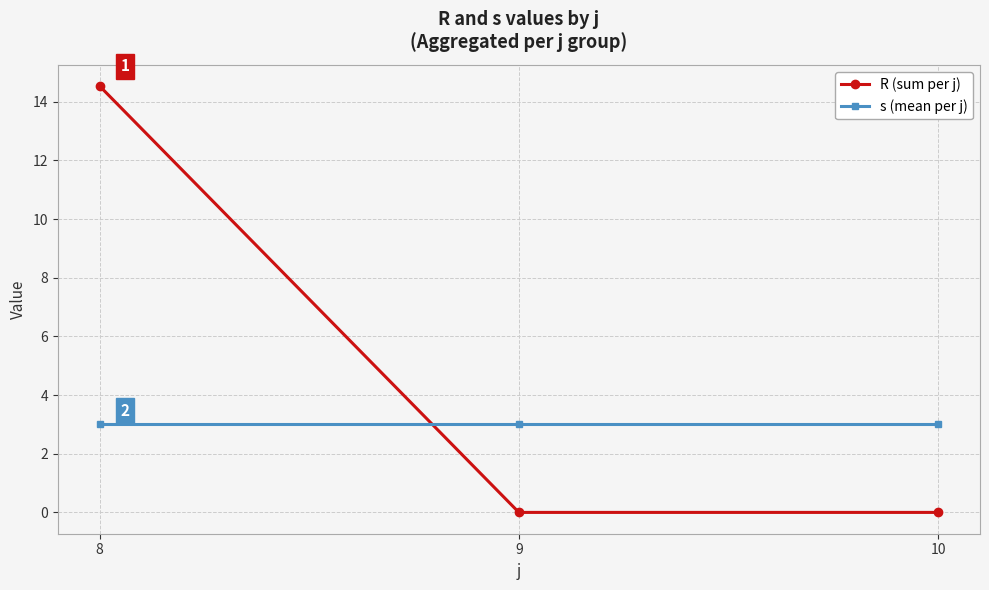

What is the sum of the s (mean per j) values at 10 and 8?

6.0